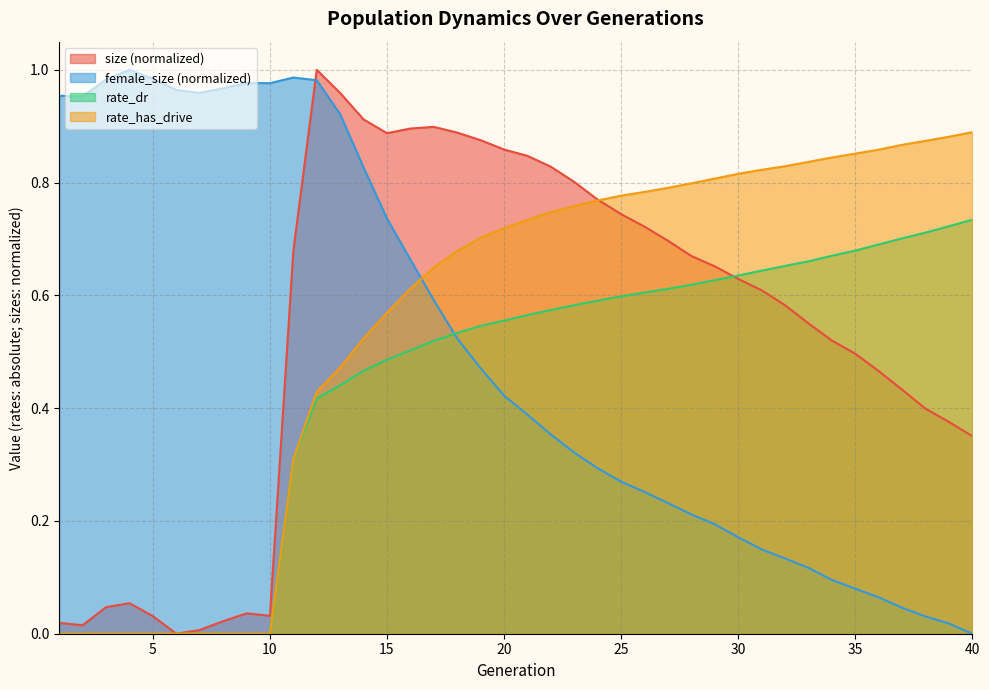

List the series in order of their peak value, lowest first.

rate_dr, rate_has_drive, size, female_size